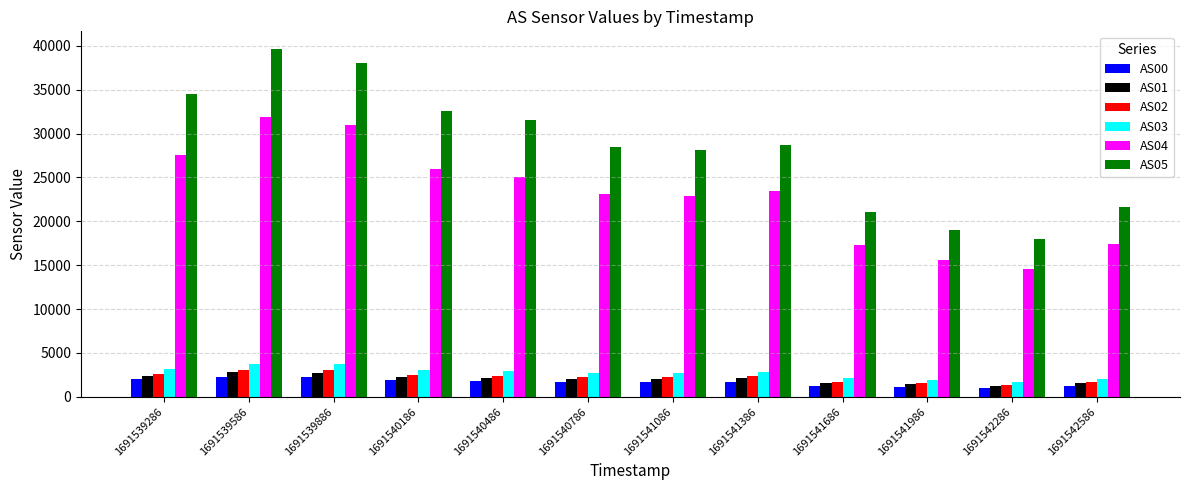

Which series has the widest spread of values?

AS05